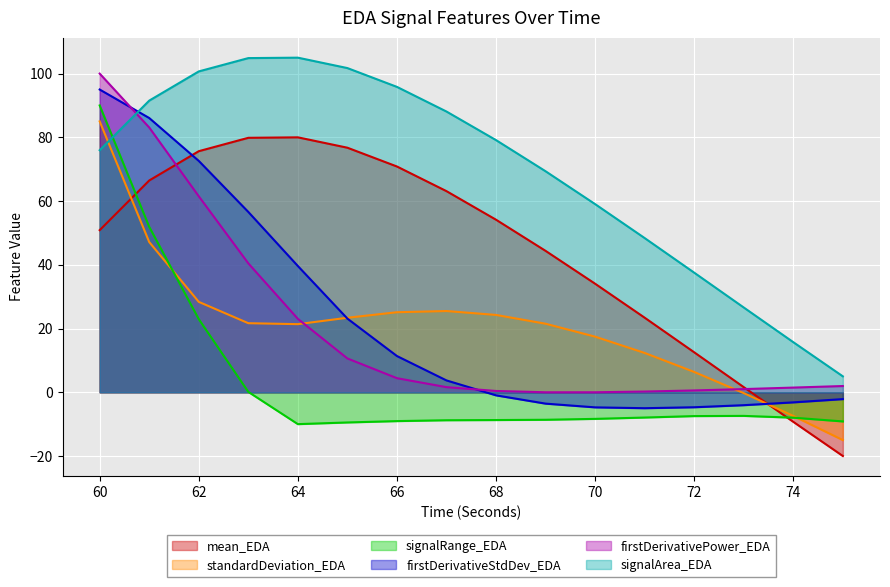

How many lines are shown in the chart?

6